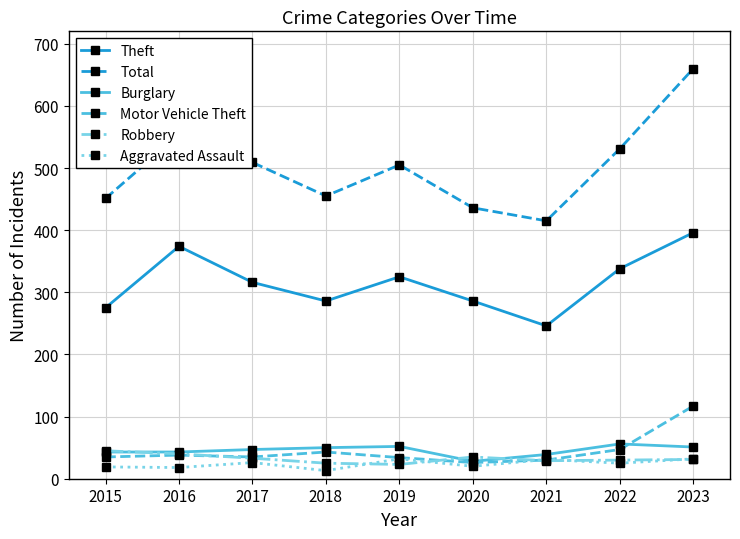

After their last crossing, which series has the higher values: Burglary or Motor Vehicle Theft?

Motor Vehicle Theft